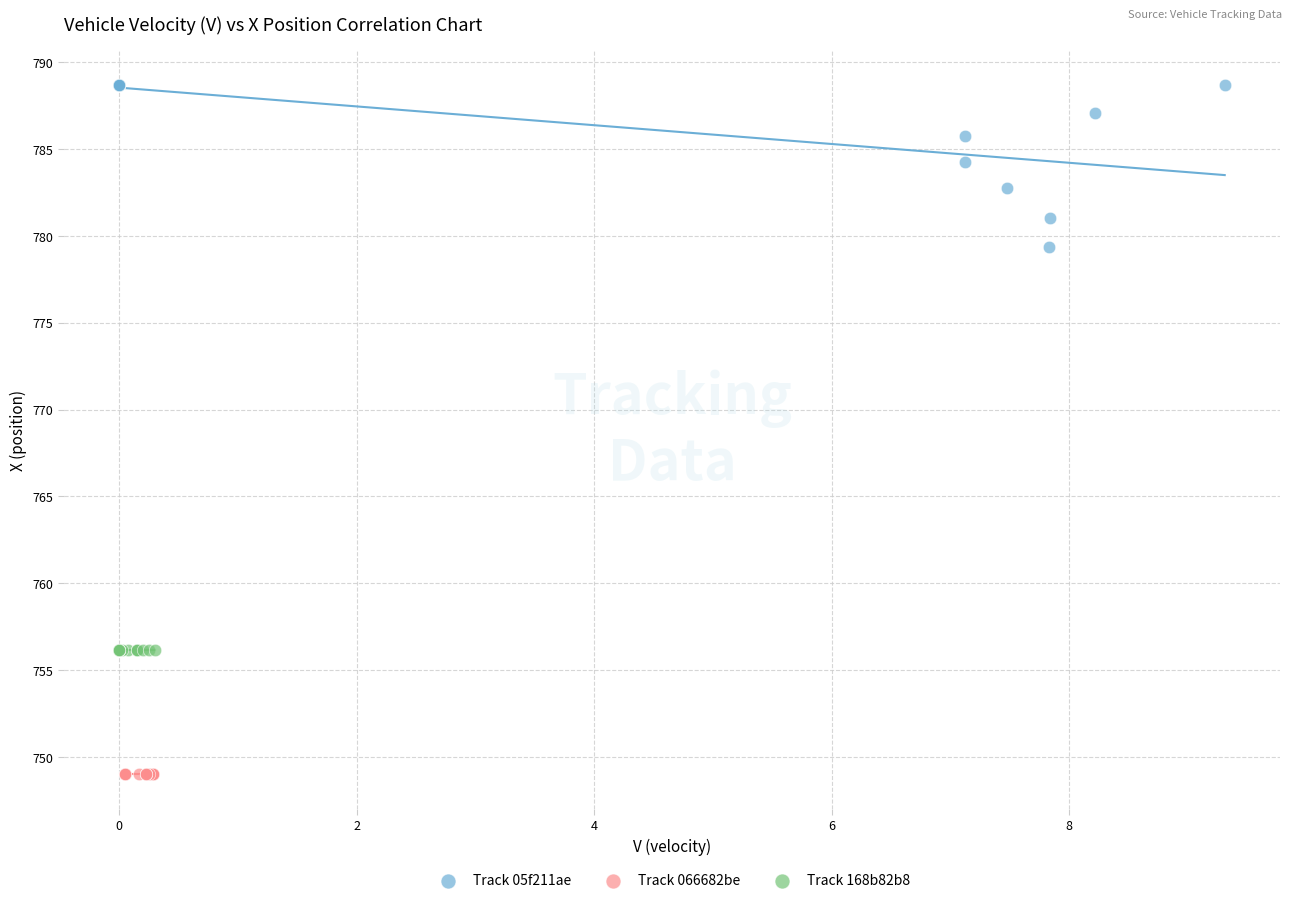

Which series contains the lowest Y value?

Track 066682be